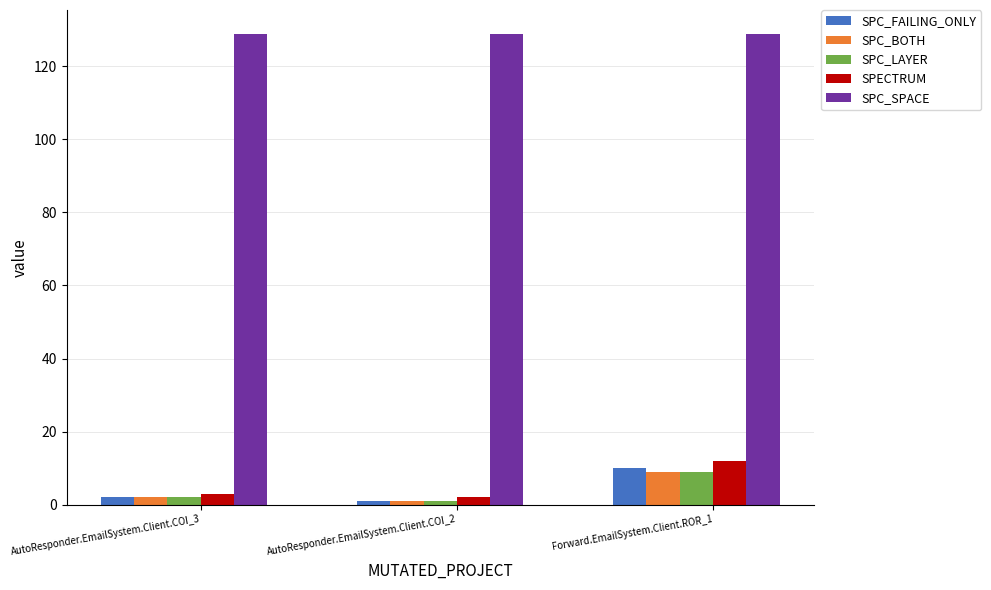

Reading left to right, list all the values displayed in this chart.

SPC_FAILING_ONLY: AutoResponder.EmailSystem.Client.COI_3=2	AutoResponder.EmailSystem.Client.COI_2=1	Forward.EmailSystem.Client.ROR_1=10
SPC_BOTH: AutoResponder.EmailSystem.Client.COI_3=2	AutoResponder.EmailSystem.Client.COI_2=1	Forward.EmailSystem.Client.ROR_1=9
SPC_LAYER: AutoResponder.EmailSystem.Client.COI_3=2	AutoResponder.EmailSystem.Client.COI_2=1	Forward.EmailSystem.Client.ROR_1=9
SPECTRUM: AutoResponder.EmailSystem.Client.COI_3=3	AutoResponder.EmailSystem.Client.COI_2=2	Forward.EmailSystem.Client.ROR_1=12
SPC_SPACE: AutoResponder.EmailSystem.Client.COI_3=129	AutoResponder.EmailSystem.Client.COI_2=129	Forward.EmailSystem.Client.ROR_1=129